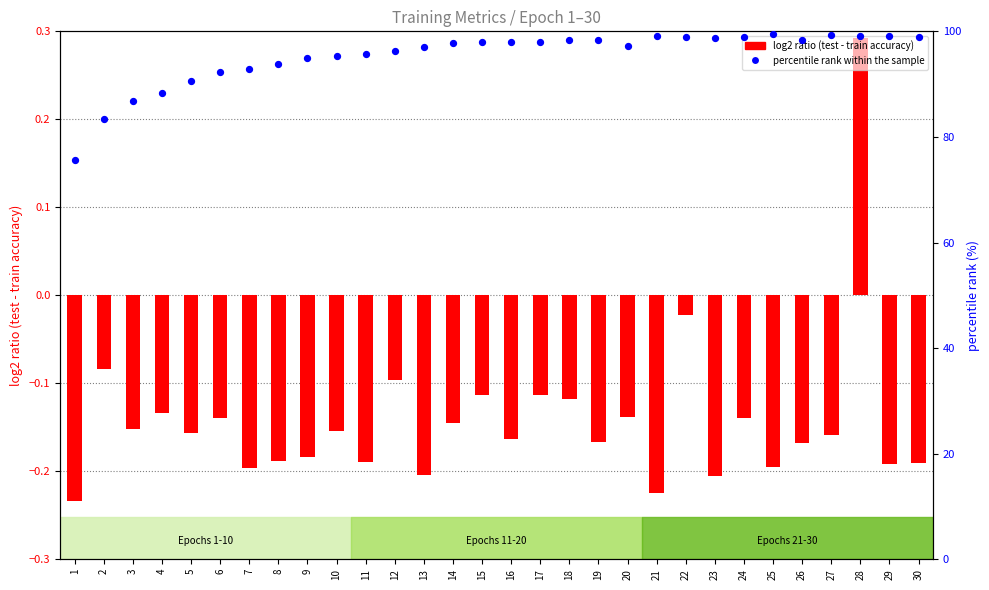

At which category is the sum across all series the highest?

28